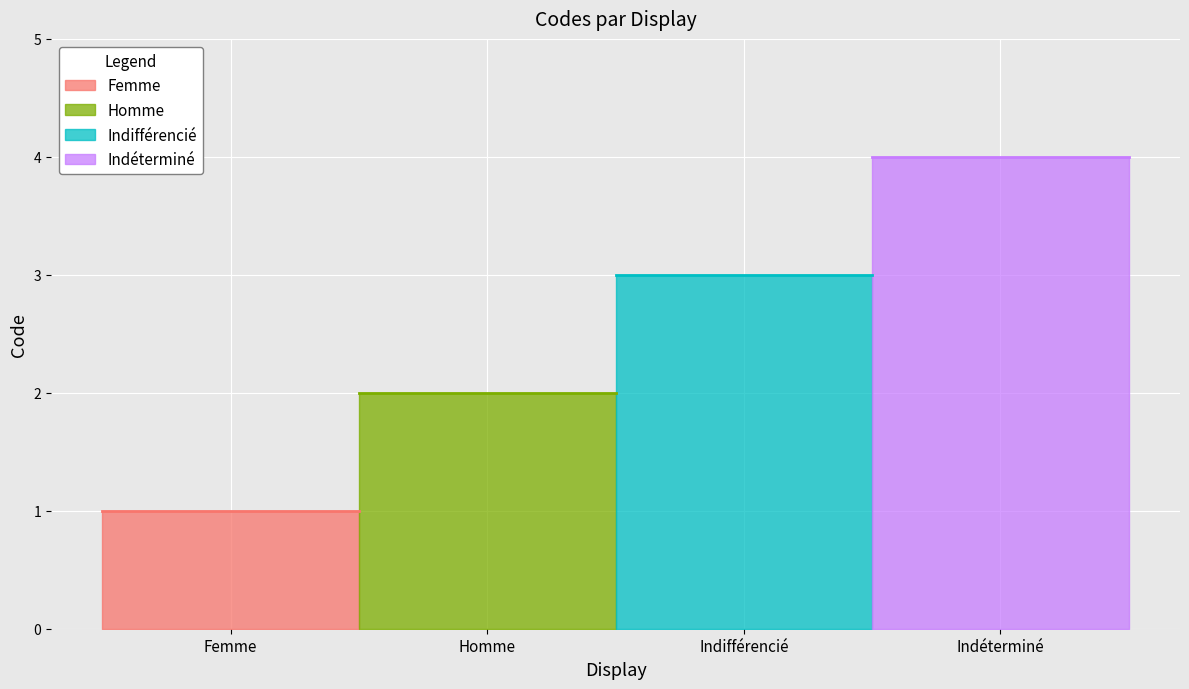

The value at Femme is 1. True or false?

False